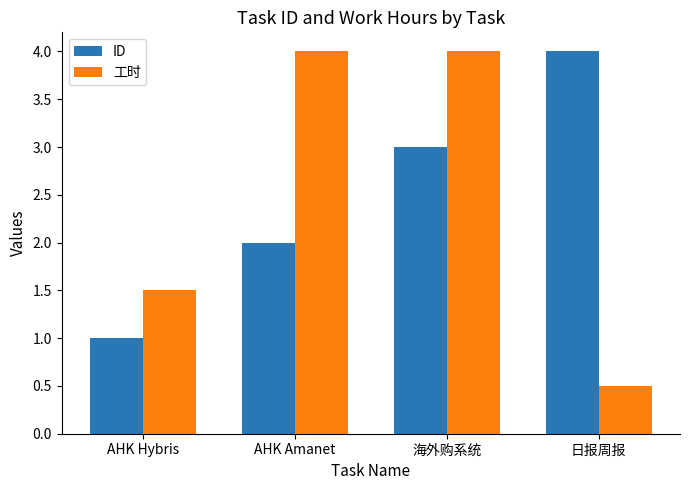

Read the ID value at AHK Hybris.

1.0